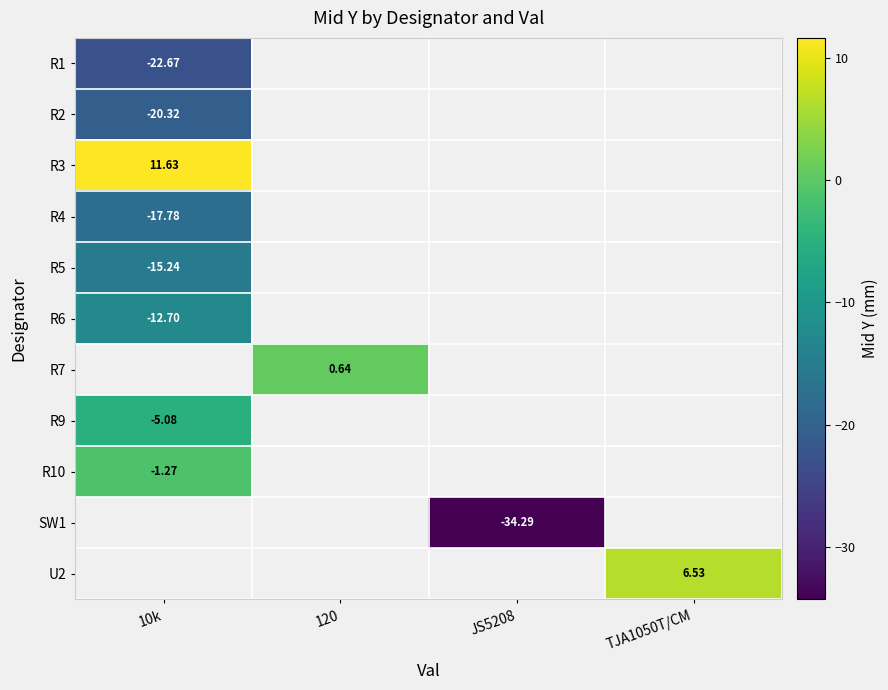

The R3 series shows 3.2 at 10k. True or false?

False